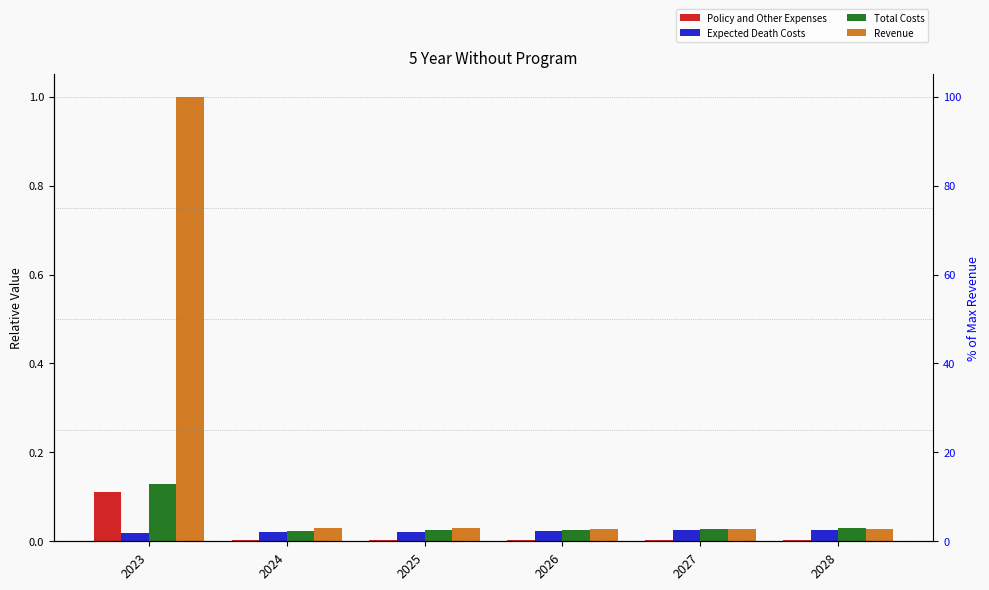

Rank the categories by Policy and Other Expenses value from highest to lowest.

2023, 2024, 2025, 2026, 2027, 2028